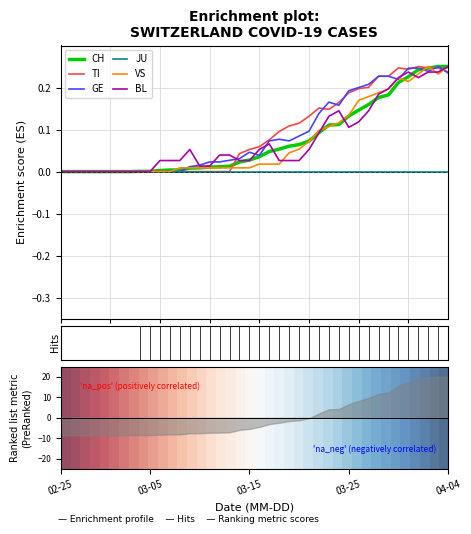

At which label is BL closest to 0?

02-25